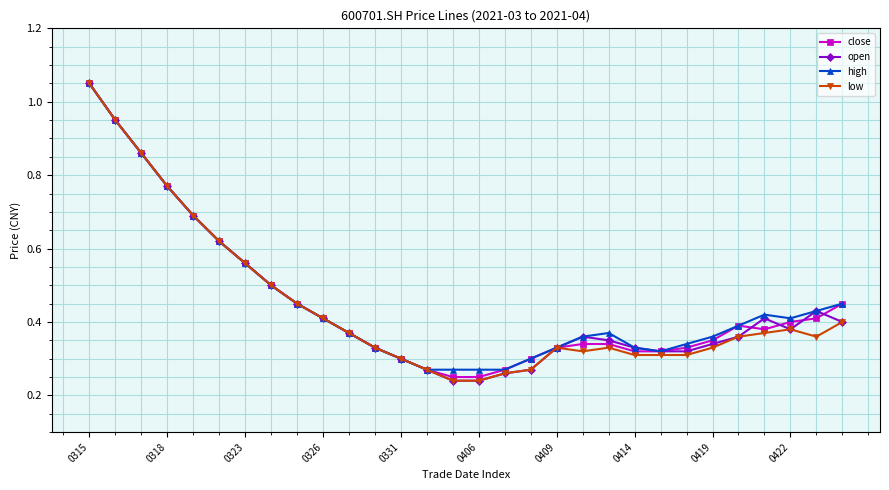

How many lines are shown in the chart?

4